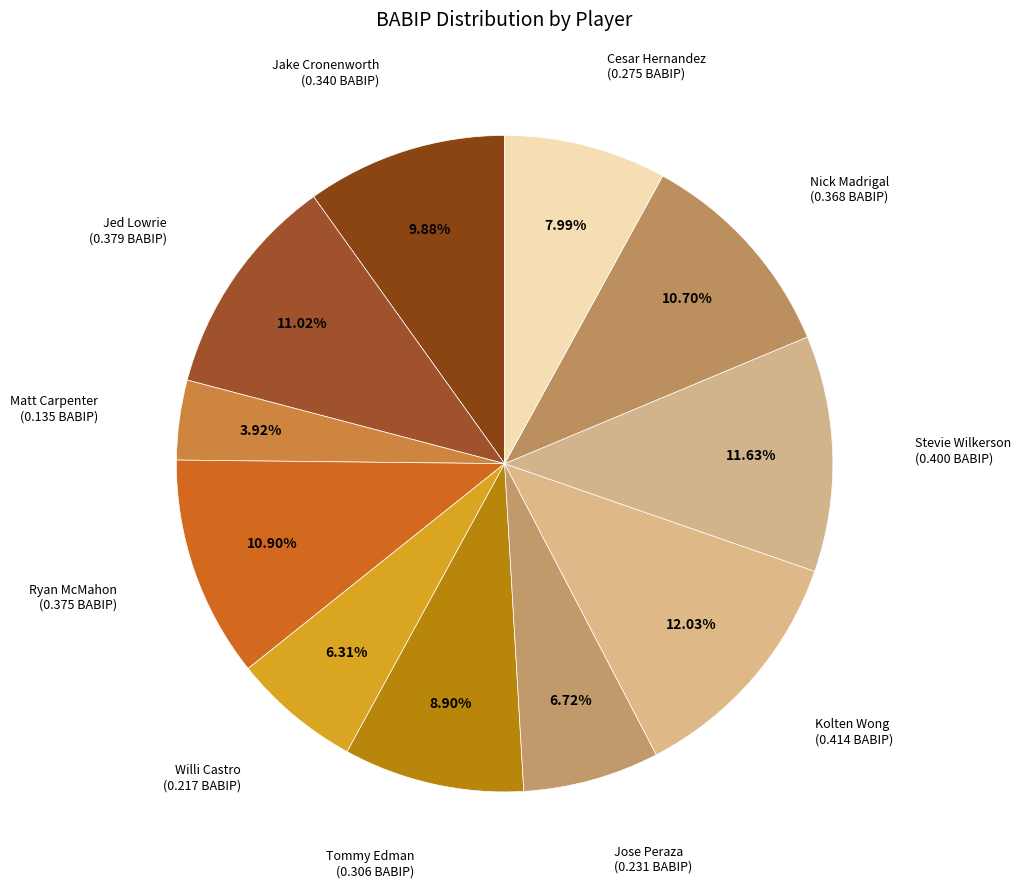

How many slices are in this pie chart?

11